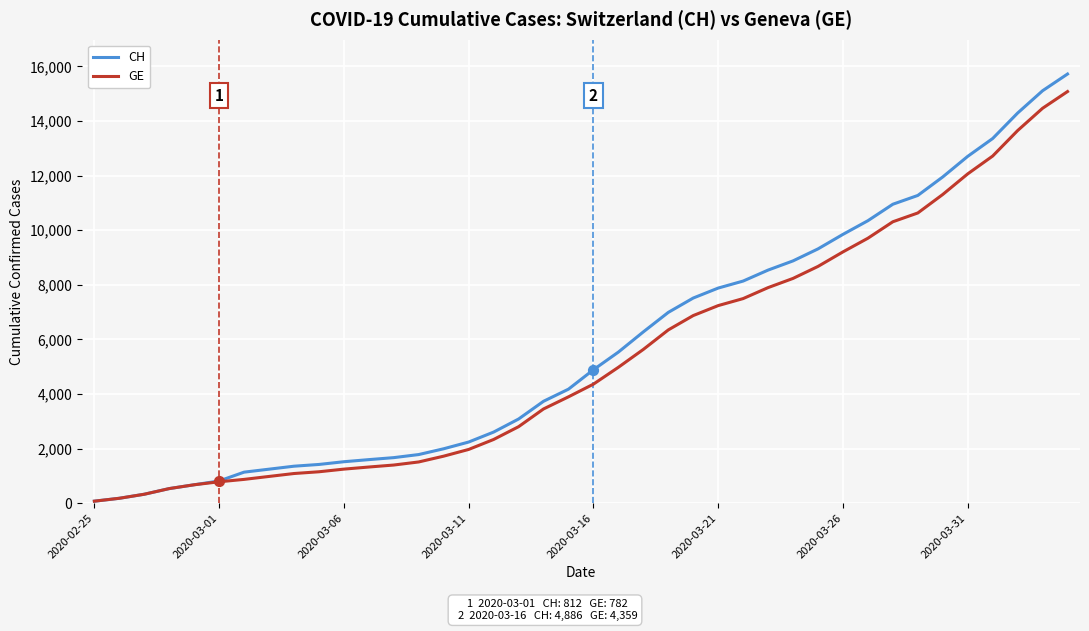

What are all the series names shown in the legend?

CH, GE